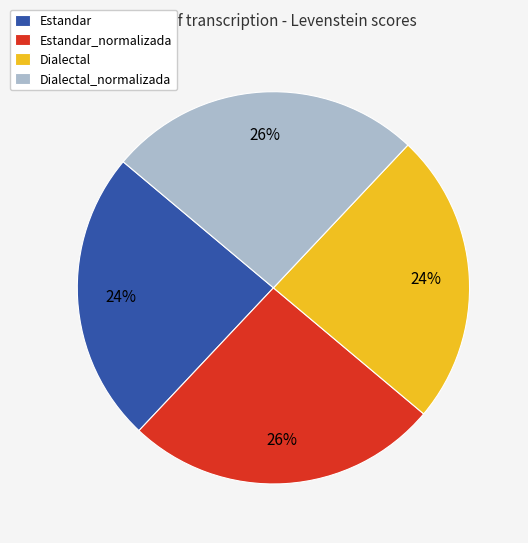

To the nearest percent, what portion does Dialectal represent?

24%